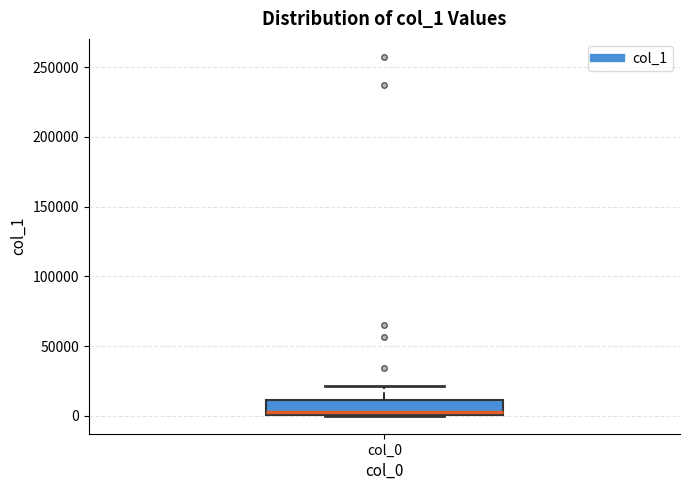

Where does the median line of the box for col_0 sit on the y-axis? The values are not printed on the chart, so give them approximately, as read against the axis.

5000